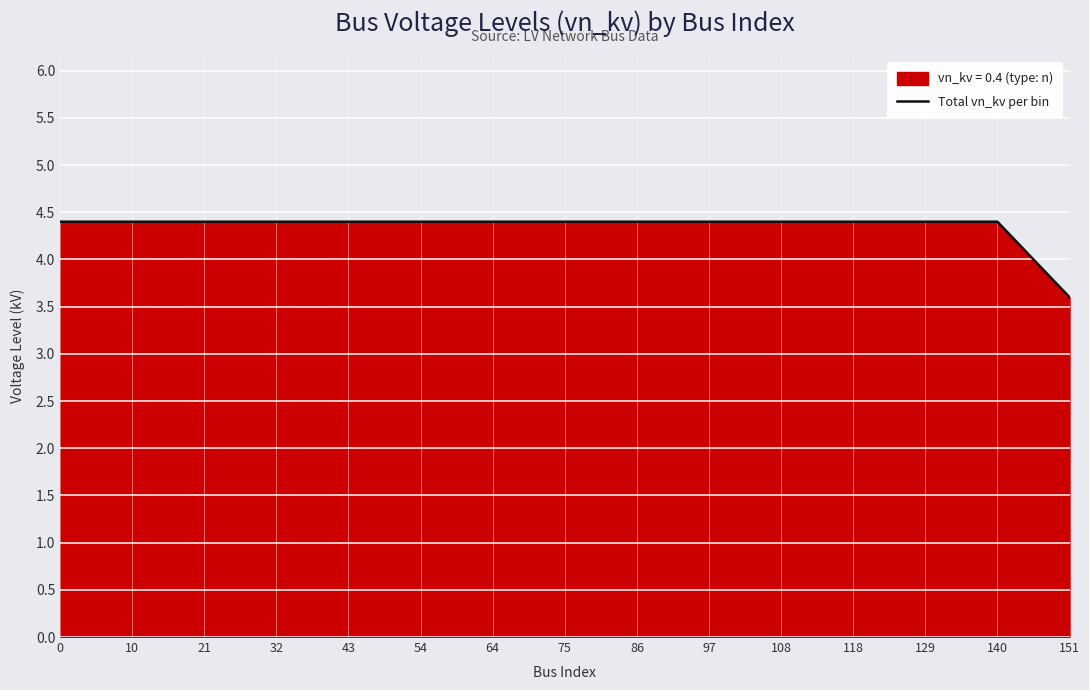

At which category does the chart reach its minimum across all series?

151